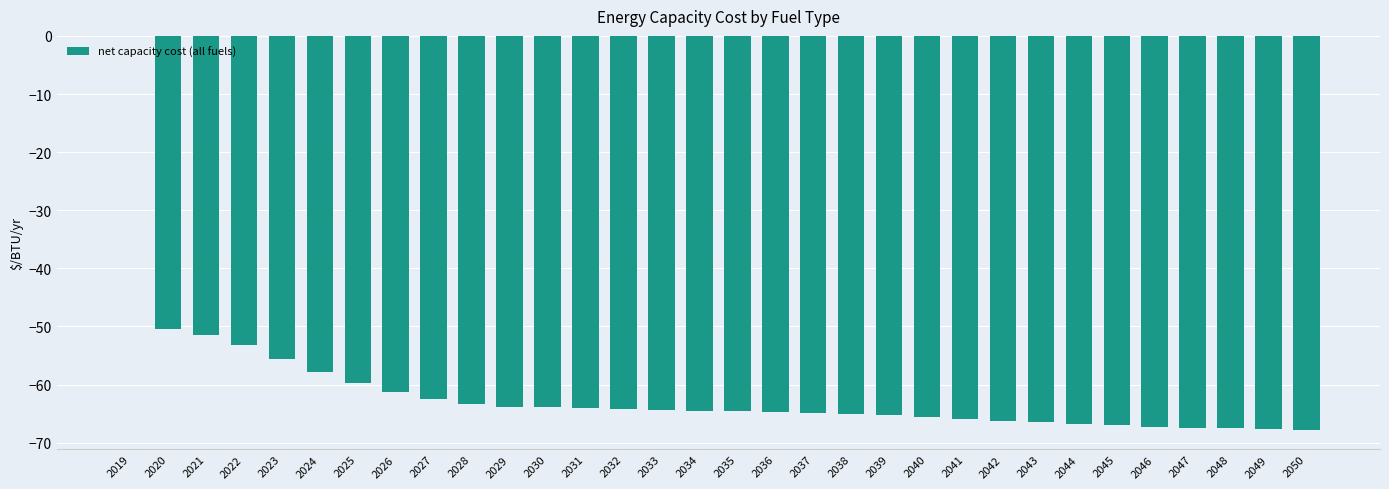

What is the sum of all values?

-1960.4